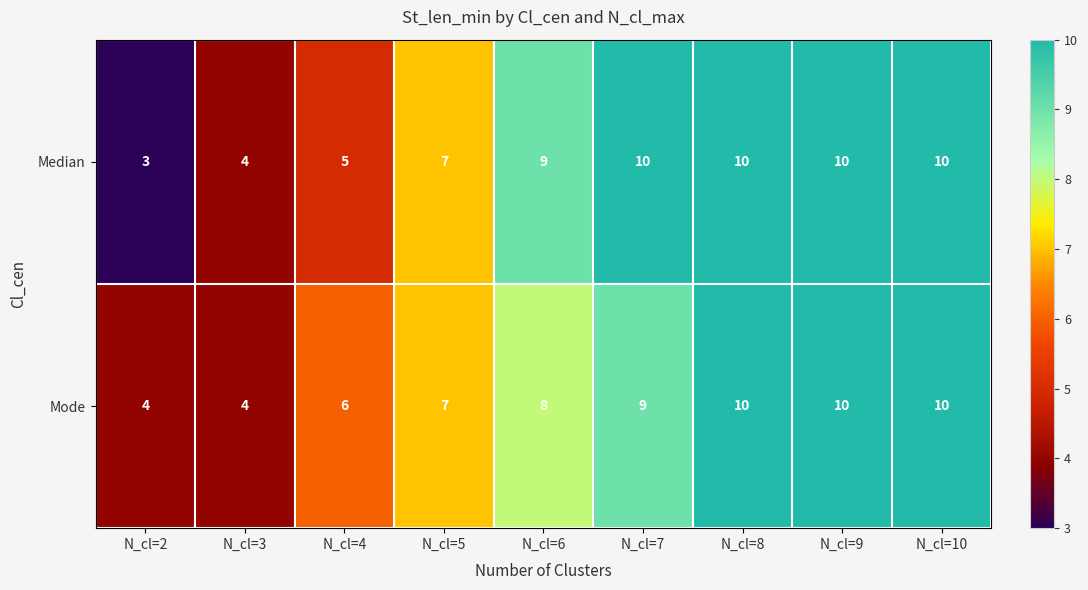

Is the value of Median at N_cl=2 greater than the value of Mode at N_cl=8?

No